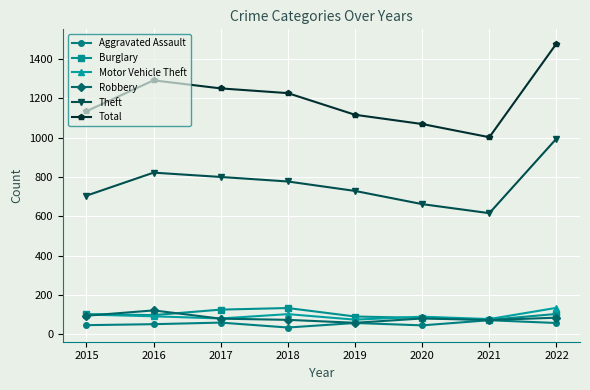

True or false: Robbery and Theft cross at least once.

False